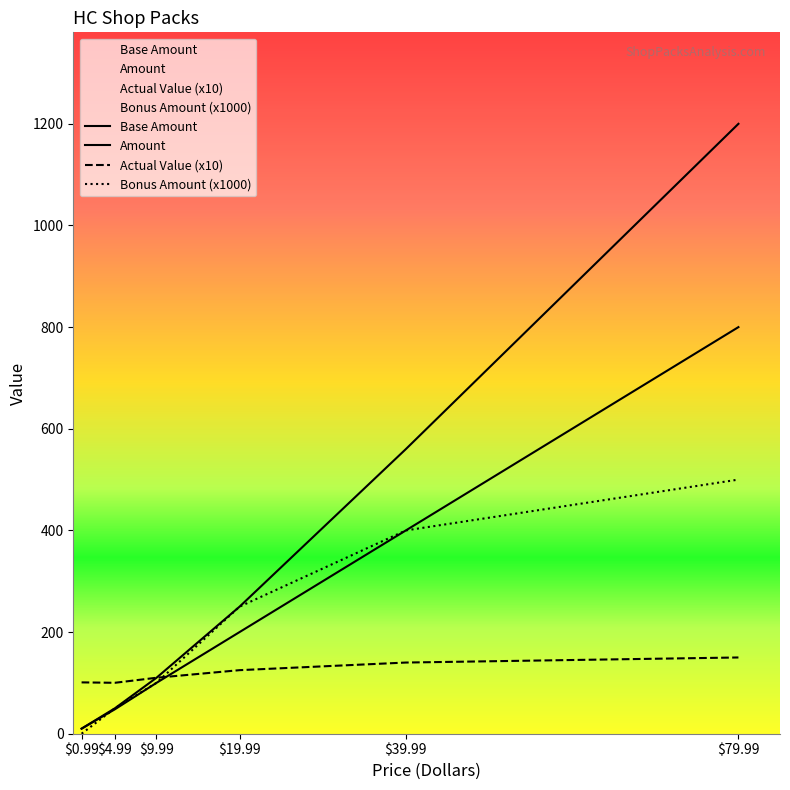

What is the spread (max minus min) of values at 19.99?

124.9